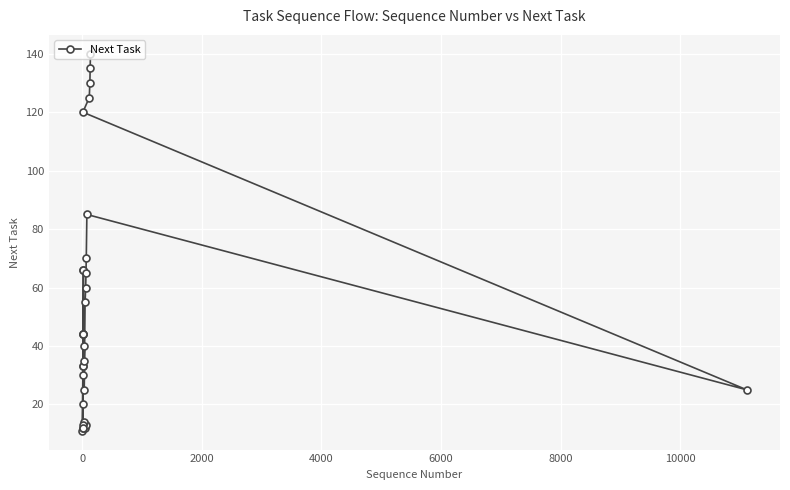

Reading right to left, transcribe all the data shown in this chart.

140	135	130	125	120	25	85	70	65	60	55	25	40	35	30	20	12	13	14	13	12	12	66	66	44	44	33	33	44	11